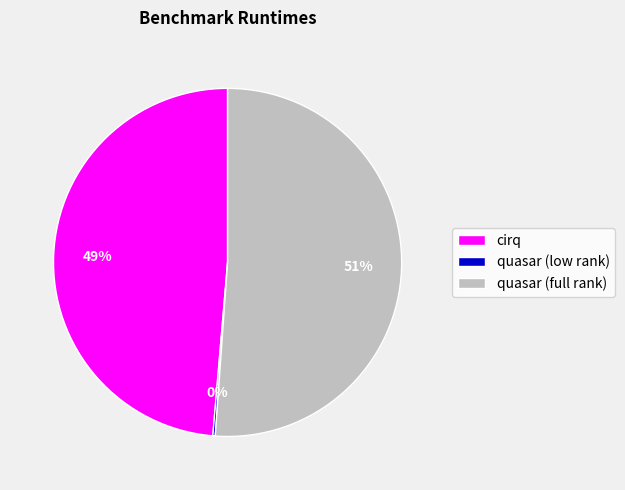

What is the largest slice in the pie chart?

quasar (full rank)